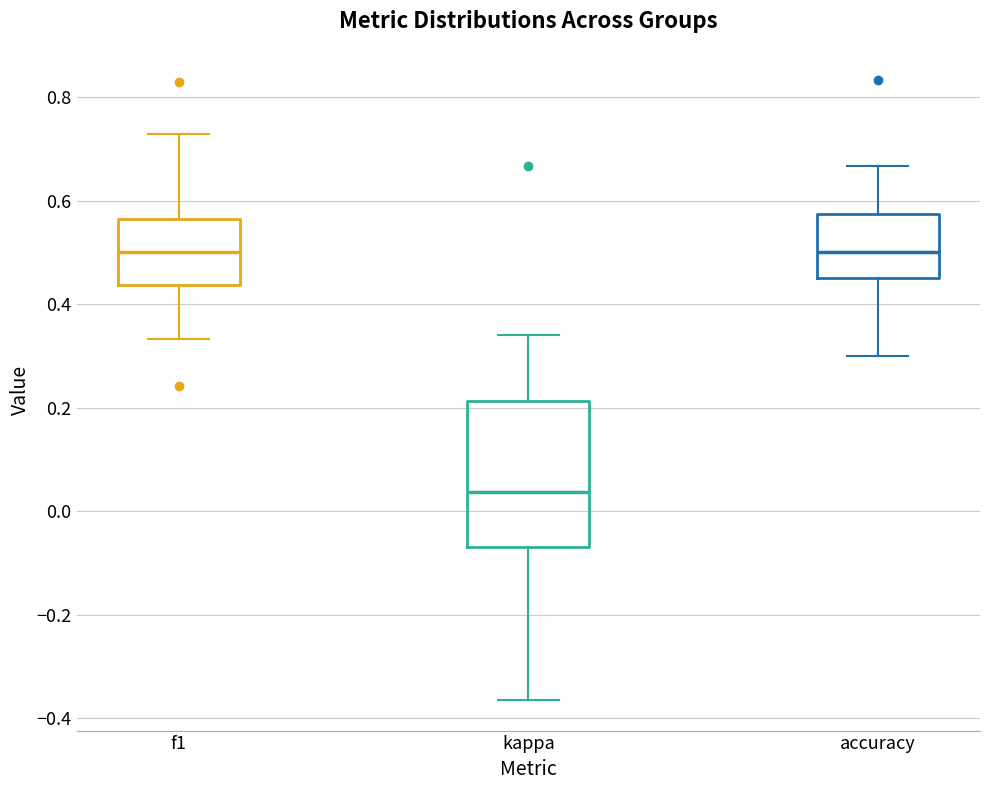

Reading left to right, transcribe this box plot: for each box, give where its median line is, the range the box spans, and where its two whiskers end, as read against the y-axis. The values are not printed on the chart, so give them approximately, as read against the axis.

f1: median 0.50, box 0.44 to 0.56, whiskers 0.34 to 0.72
kappa: median 0.04, box -0.06 to 0.22, whiskers -0.36 to 0.34
accuracy: median 0.50, box 0.46 to 0.58, whiskers 0.30 to 0.66